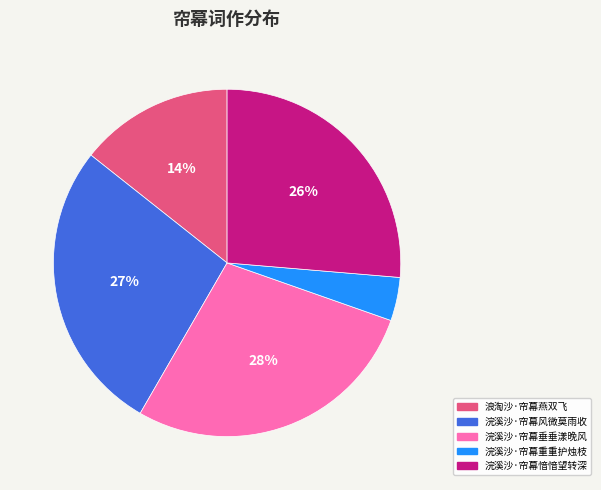

Does any single category account for the majority?

No